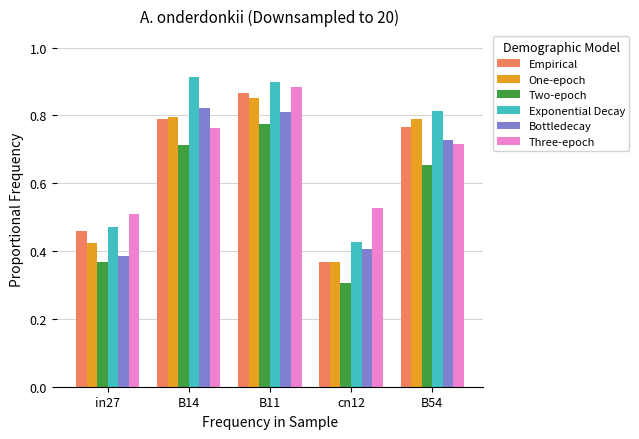

At how many categories does at least one series exceed 0?

5